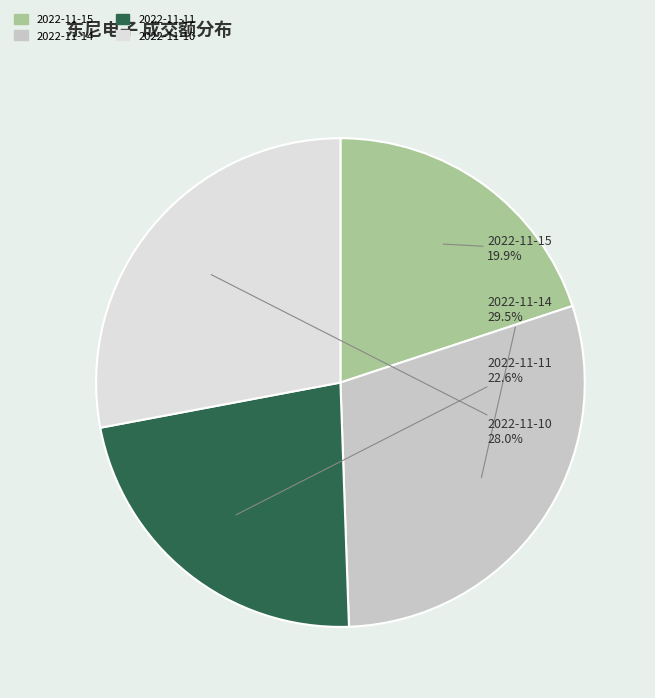

To the nearest percent, what portion does 2022-11-15 represent?

20%